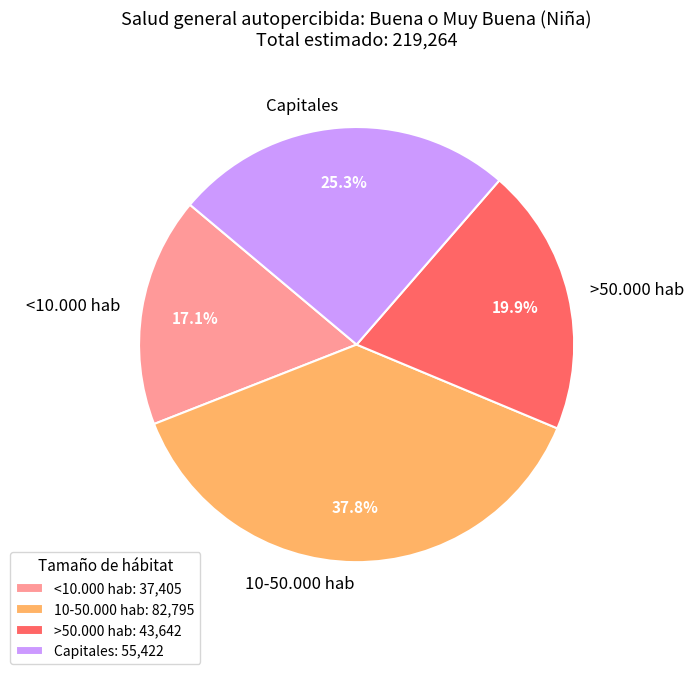

The 10-50.000 hab slice represents 11% of the pie. True or false?

False